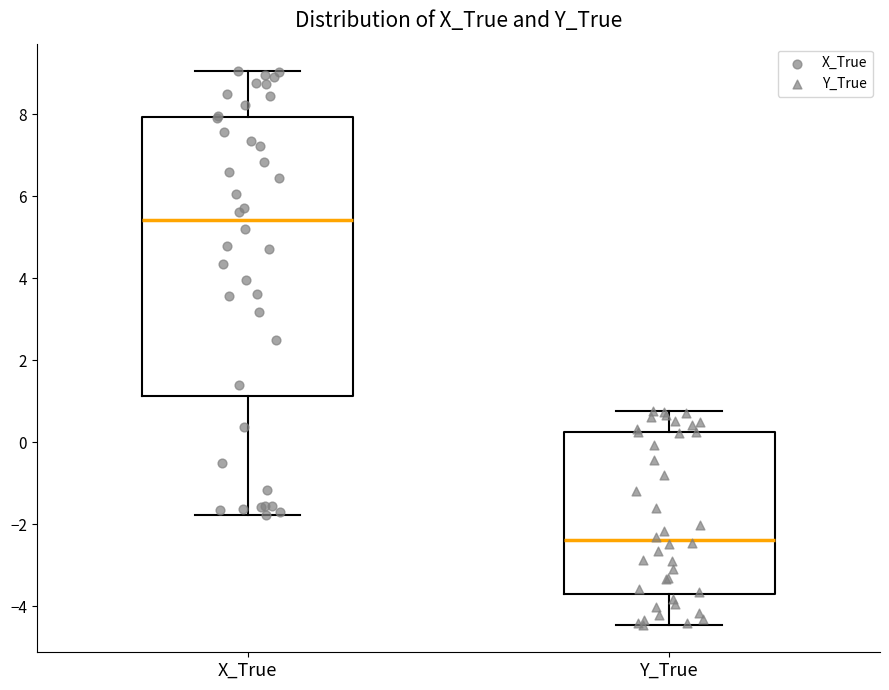

Reading left to right, transcribe this box plot: for each box, give where its median line is, the range the box spans, and where its two whiskers end, as read against the y-axis. The values are not printed on the chart, so give them approximately, as read against the axis.

X_True: median 5.4, box 1.2 to 8.0, whiskers -1.8 to 9.0
Y_True: median -2.4, box -3.6 to 0.2, whiskers -4.4 to 0.8